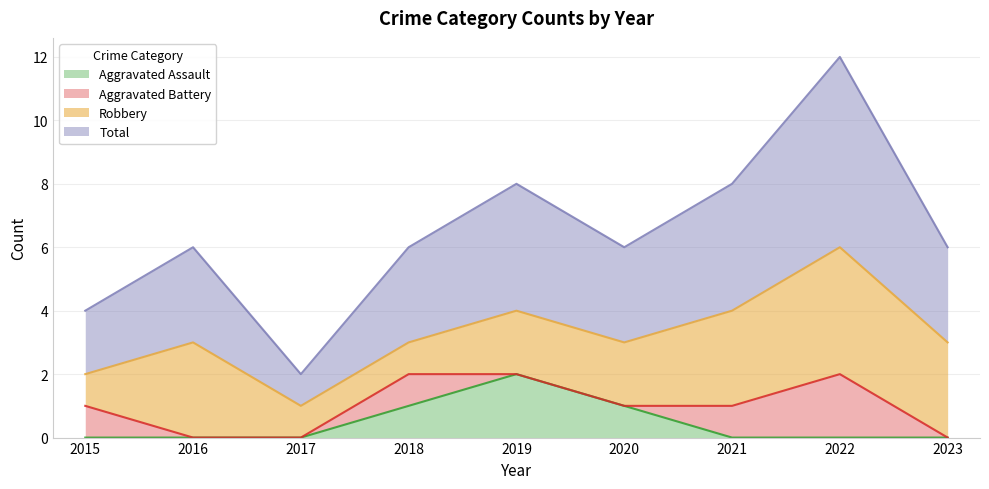

True or false: Total and Aggravated Assault intersect in this chart.

False